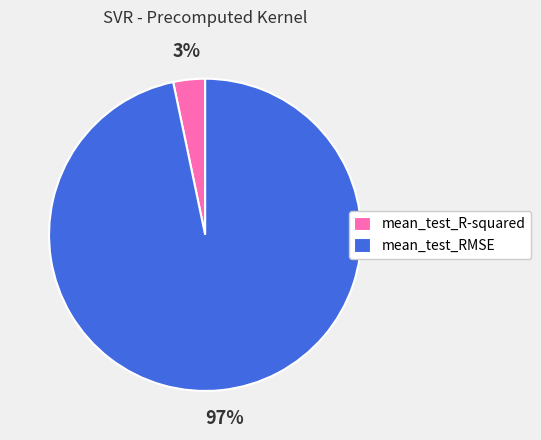

Which category accounts for the majority?

mean_test_RMSE